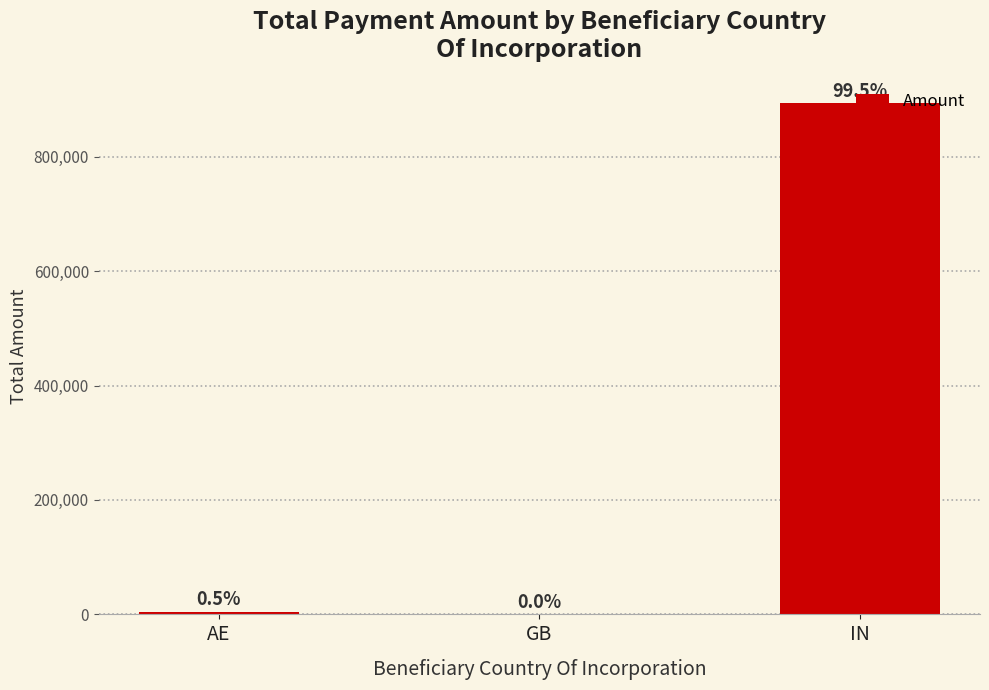

What is the label of the 2nd bar from the right?

GB